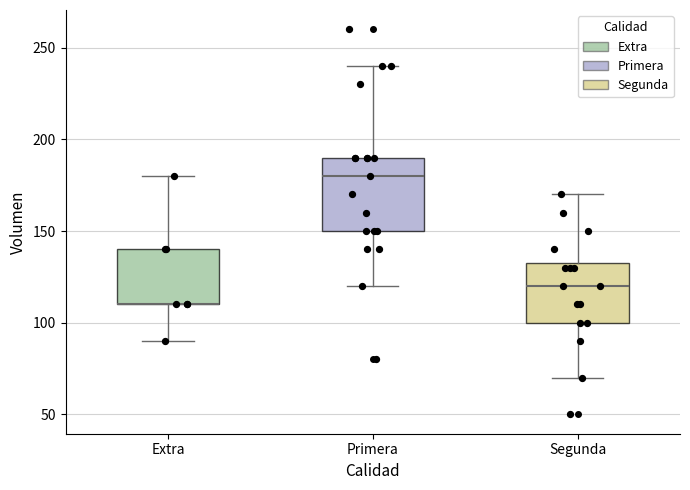

Which box is the tallest, from its lower edge to its upper edge?

Primera